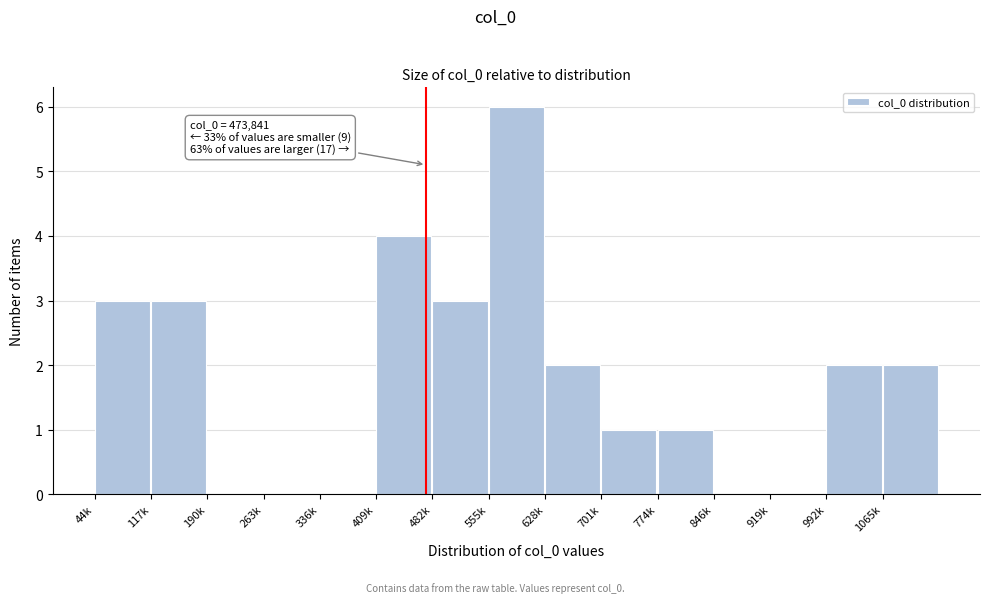

Reading left to right, transcribe all the data shown in this chart.

44k=3	117k=3	190k=0	263k=0	336k=0	409k=4	482k=3	555k=6	628k=2	701k=1	774k=1	846k=0	919k=0	992k=2	1065k=2